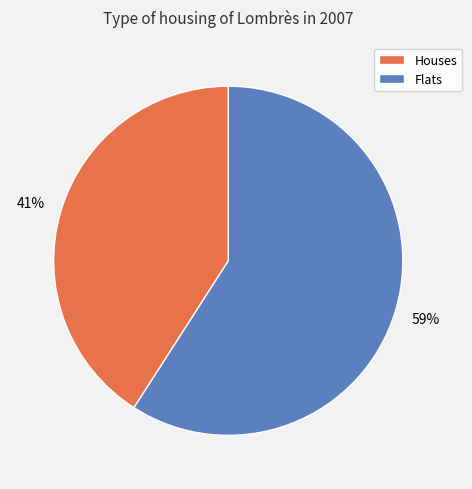

To the nearest percent, what is the difference between the largest and smallest slice percentages?

18%